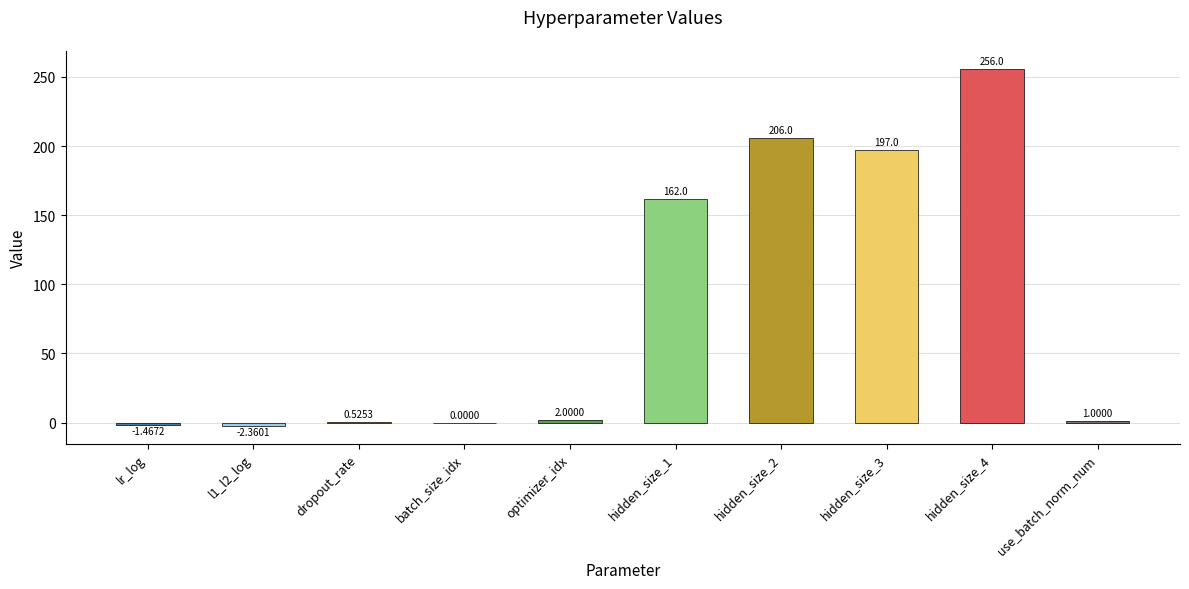

Which has a higher value, hidden_size_2 or hidden_size_1?

hidden_size_2